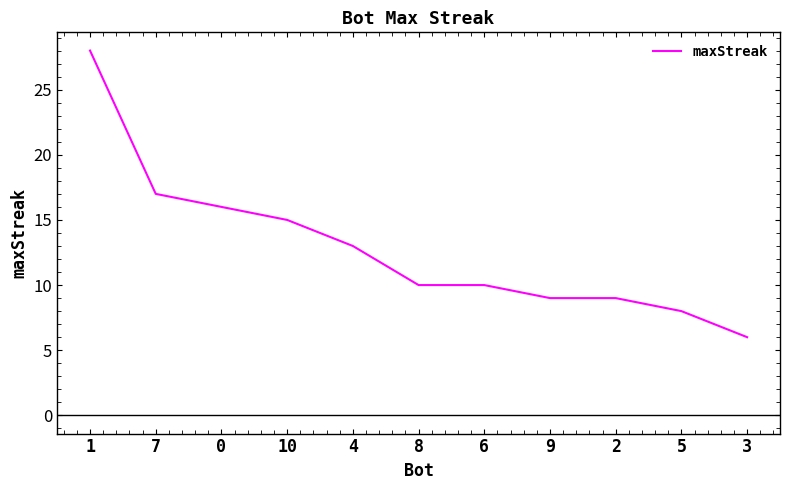

What is the ratio of the value at 5 to the value at 0?

0.5